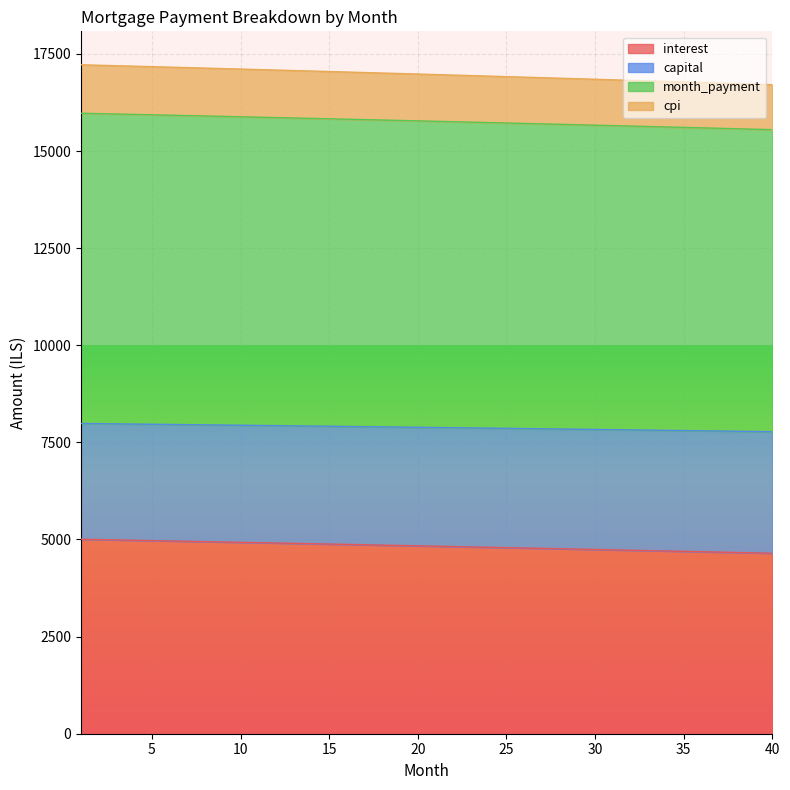

What are all the series names shown in the legend?

interest, capital, month_payment, cpi